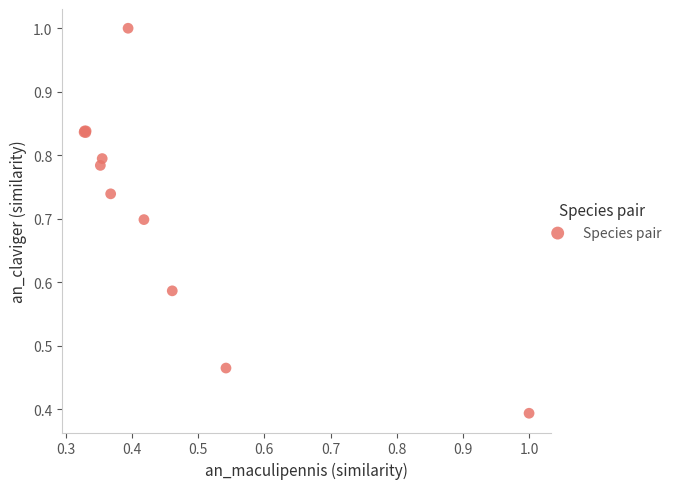

What Y value in the scatter plot is closest to 0?

0.4